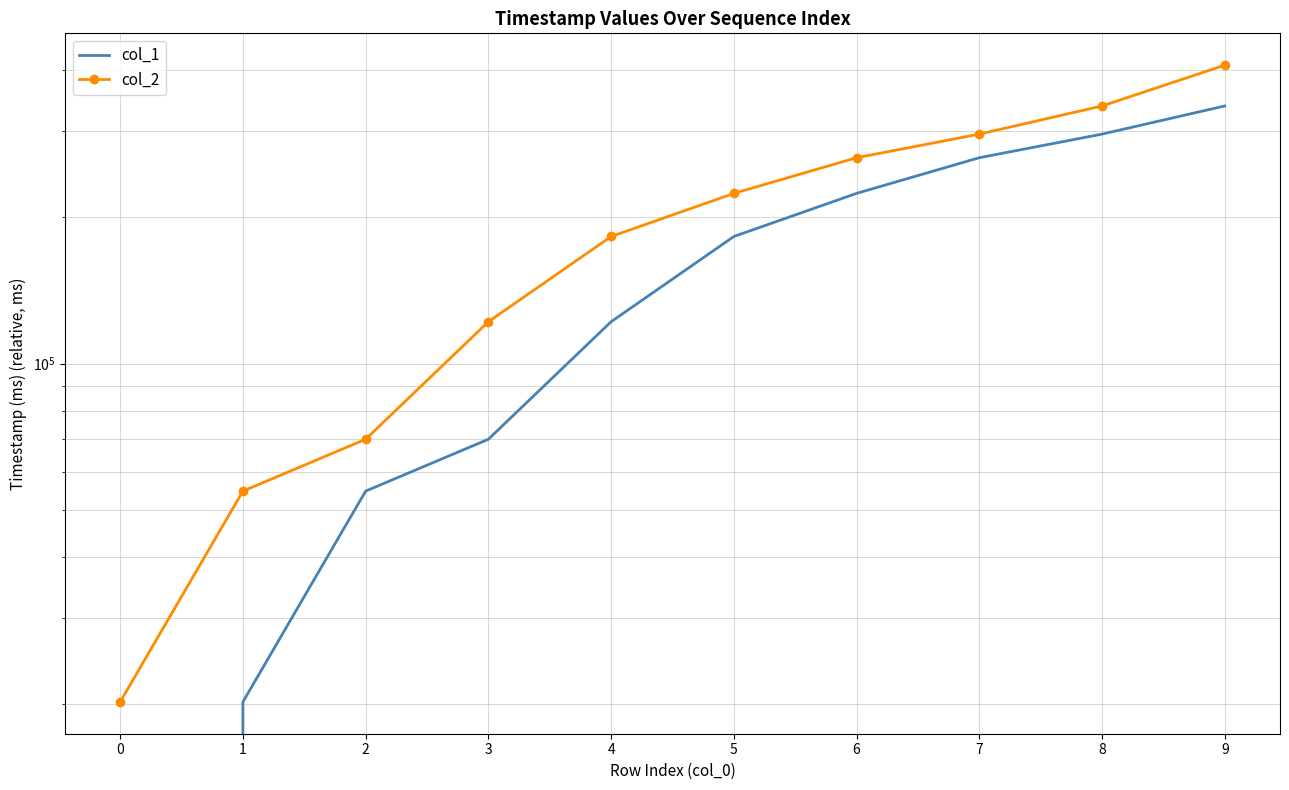

Does the chart have visible grid lines?

Yes